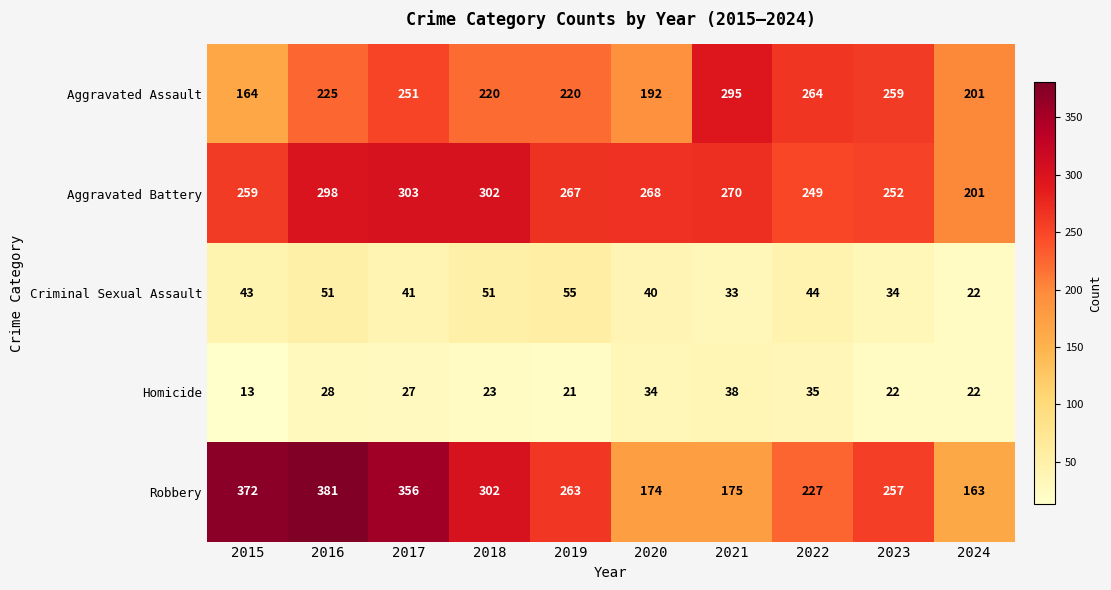

Where is Aggravated Battery nearest to the value 252?

2023